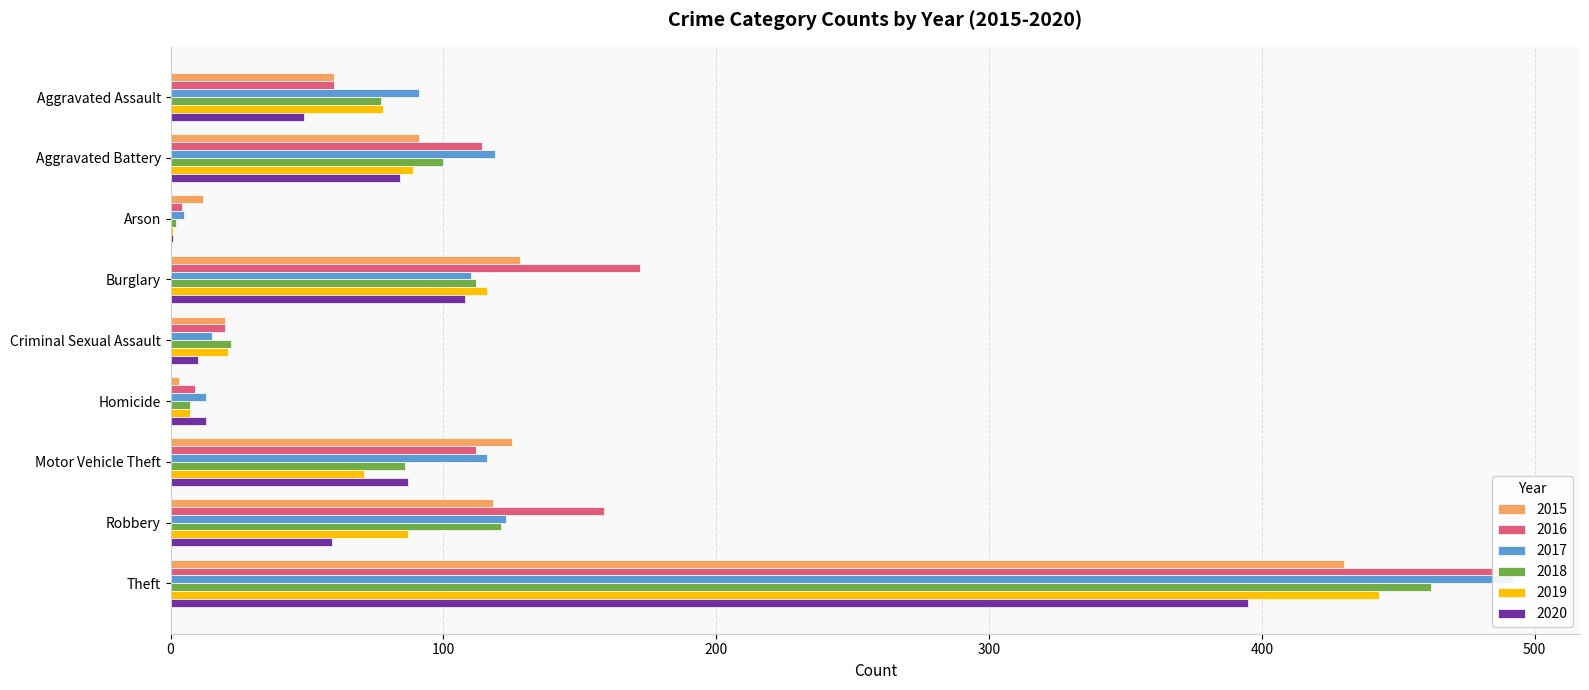

Reading right to left, list all the values displayed in this chart.

2015: 430	118	125	3	20	128	12	91	60
2016: 487	159	112	9	20	172	4	114	60
2017: 492	123	116	13	15	110	5	119	91
2018: 462	121	86	7	22	112	2	100	77
2019: 443	87	71	7	21	116	1	89	78
2020: 395	59	87	13	10	108	1	84	49